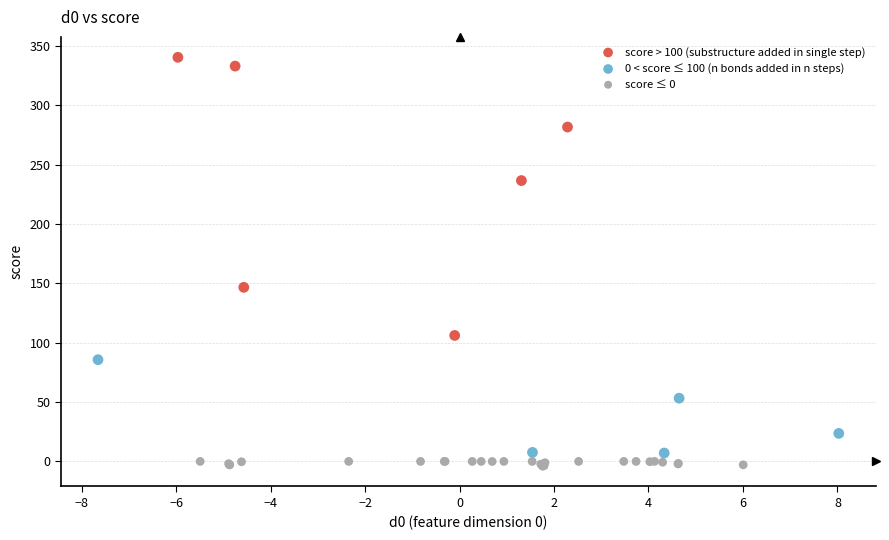

Which series reaches the maximum Y coordinate?

score > 100 (substructure added in single step)